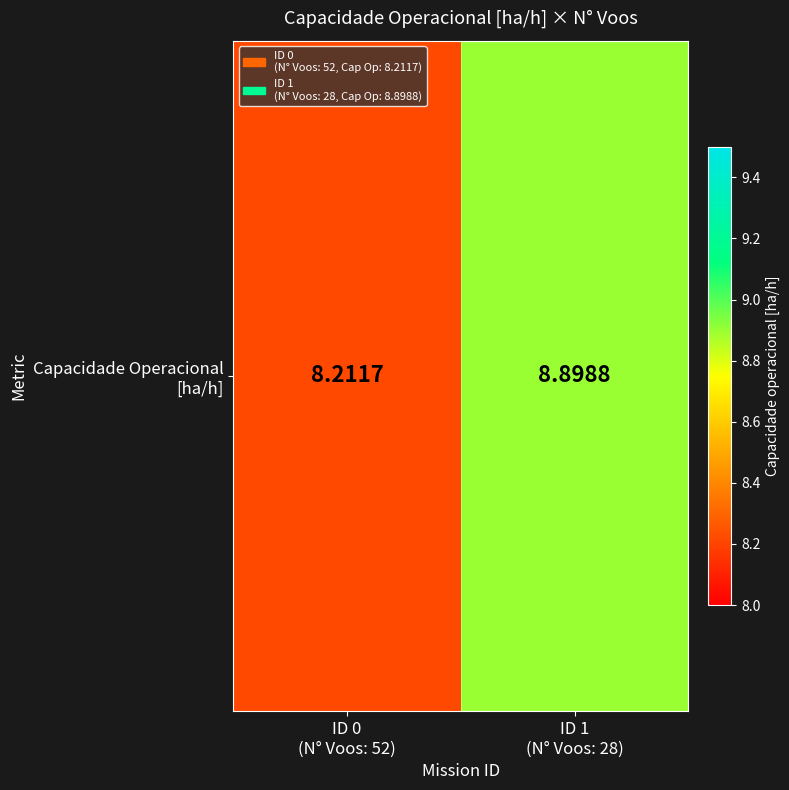

How many distinct data groups are displayed?

1